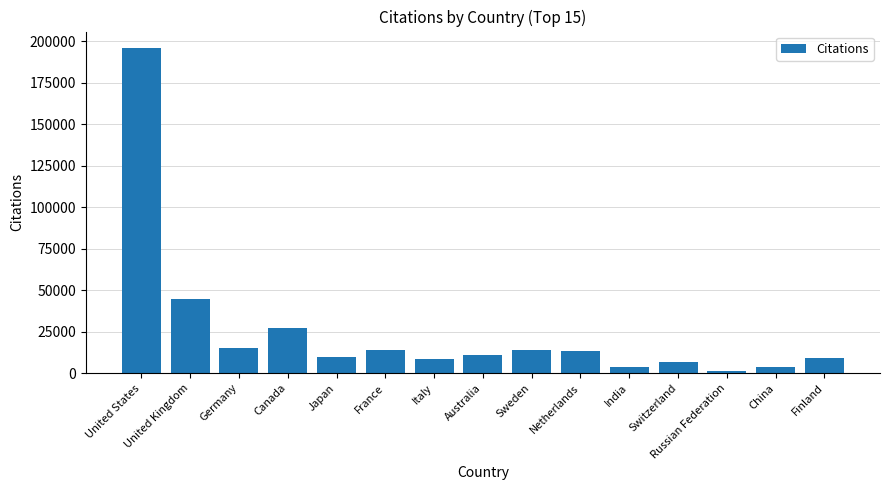

What is the value of the 3rd bar from the left?

15439